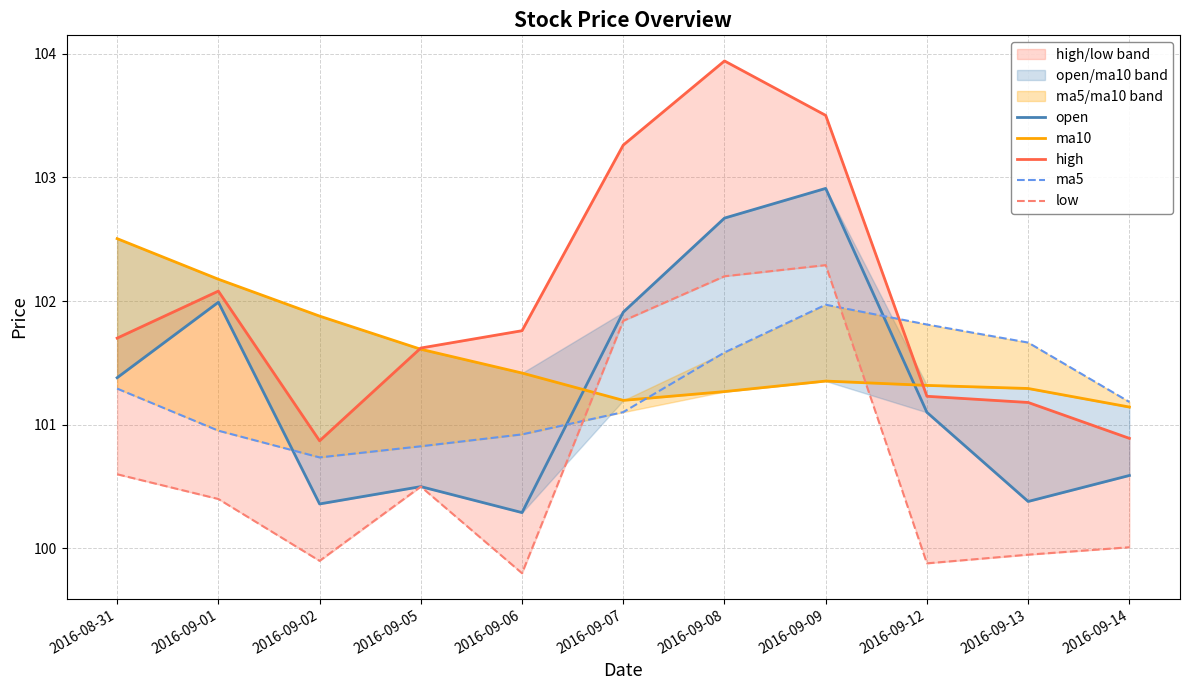

Which series has the widest spread of values?

high